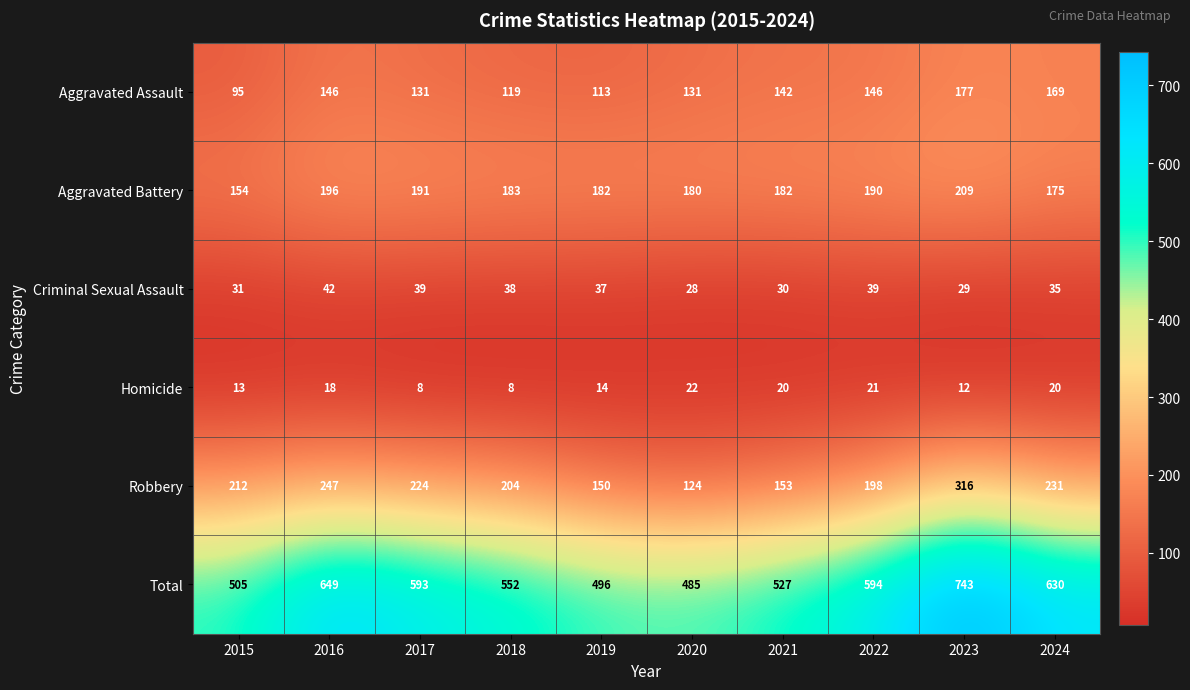

Which series has the widest spread of values?

Total